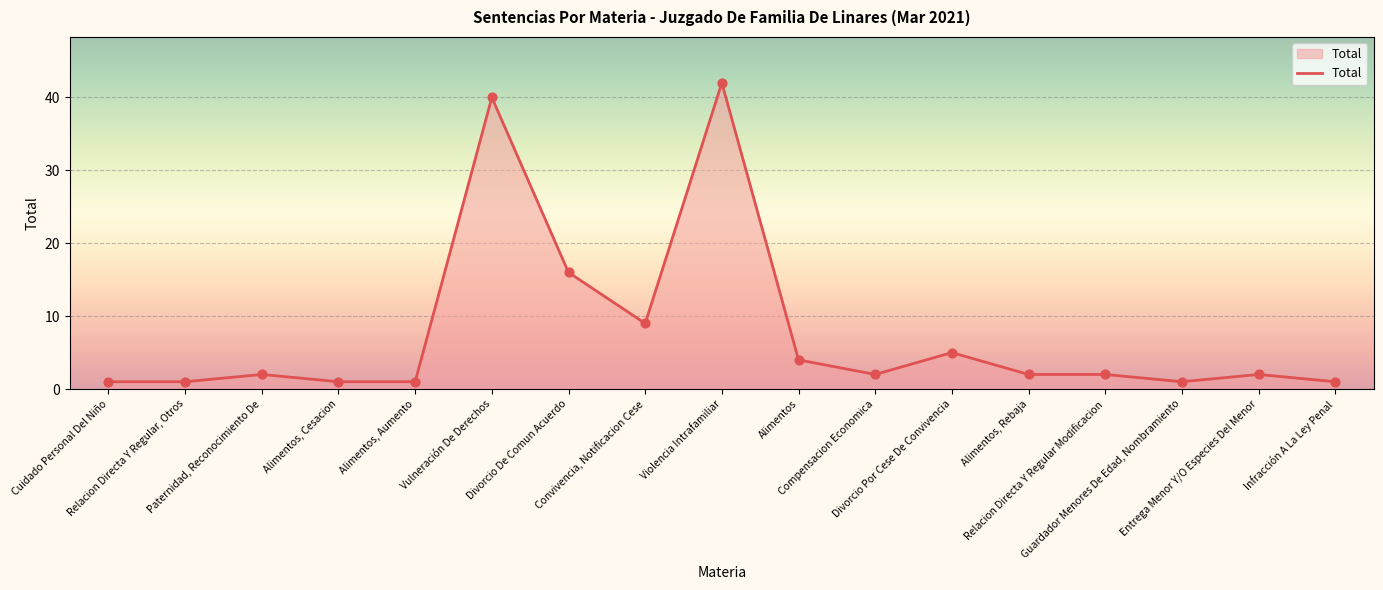

Between Alimentos and Compensacion Economica, which is larger?

Alimentos